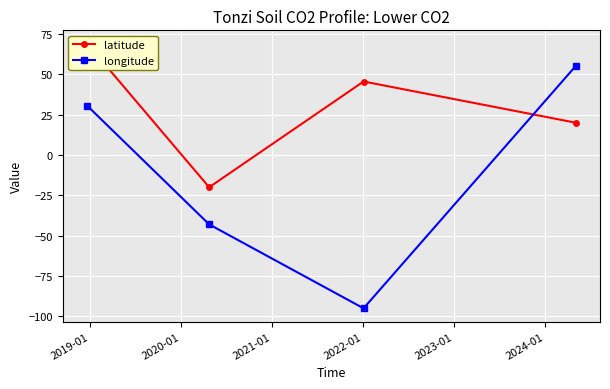

How many lines are shown in the chart?

2